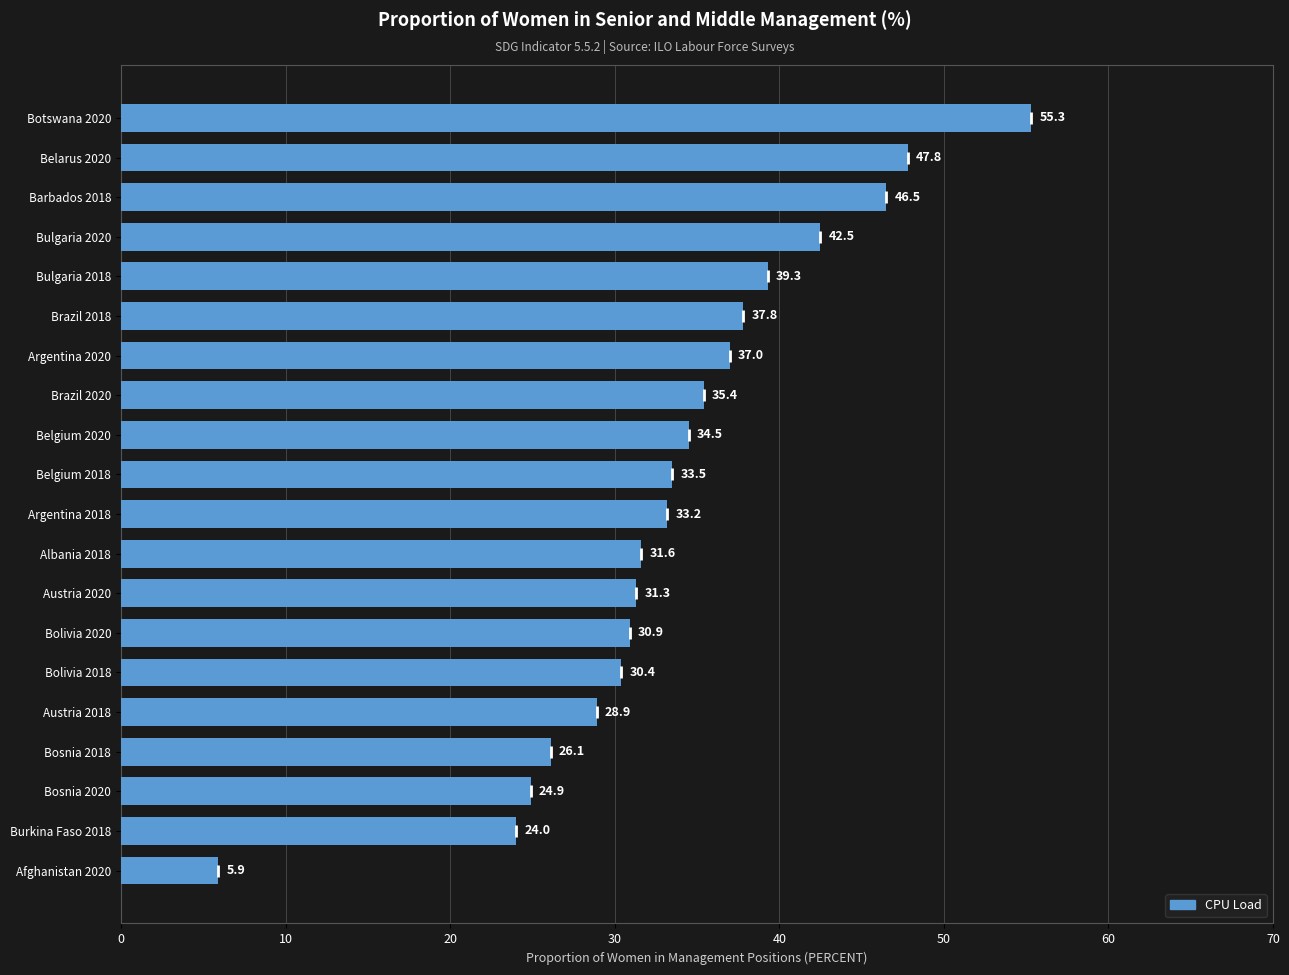

Which has a higher value, Albania 2018 or Afghanistan 2020?

Albania 2018